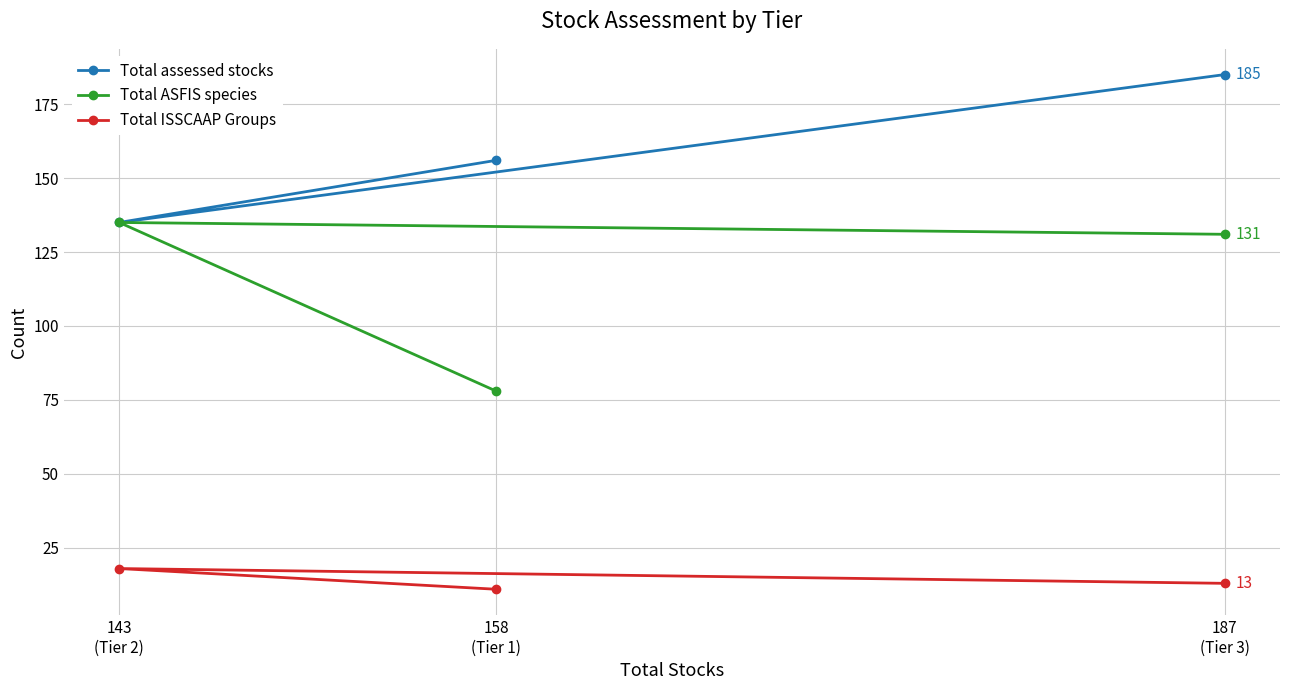

What is the lowest value of the Total ASFIS species series?

78